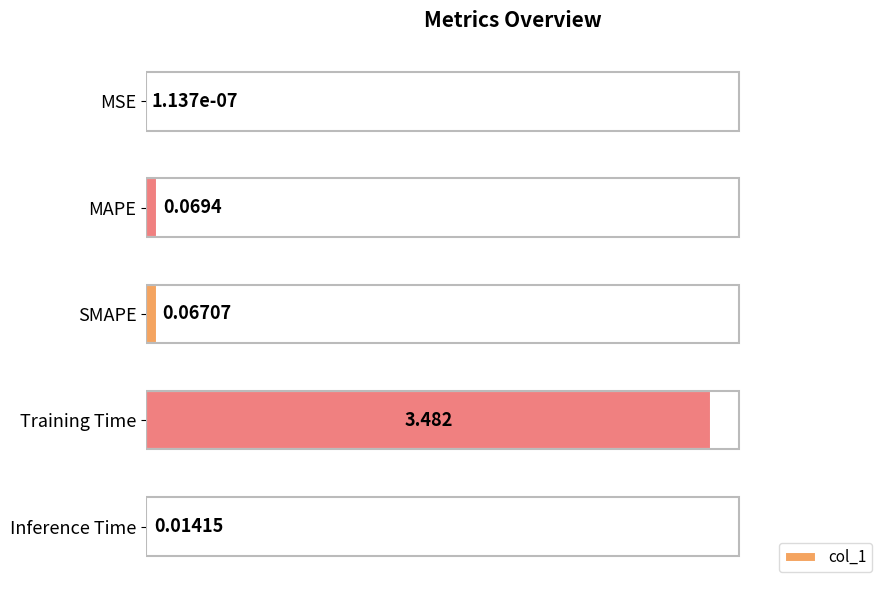

Which label corresponds to the largest value in the chart?

Training Time